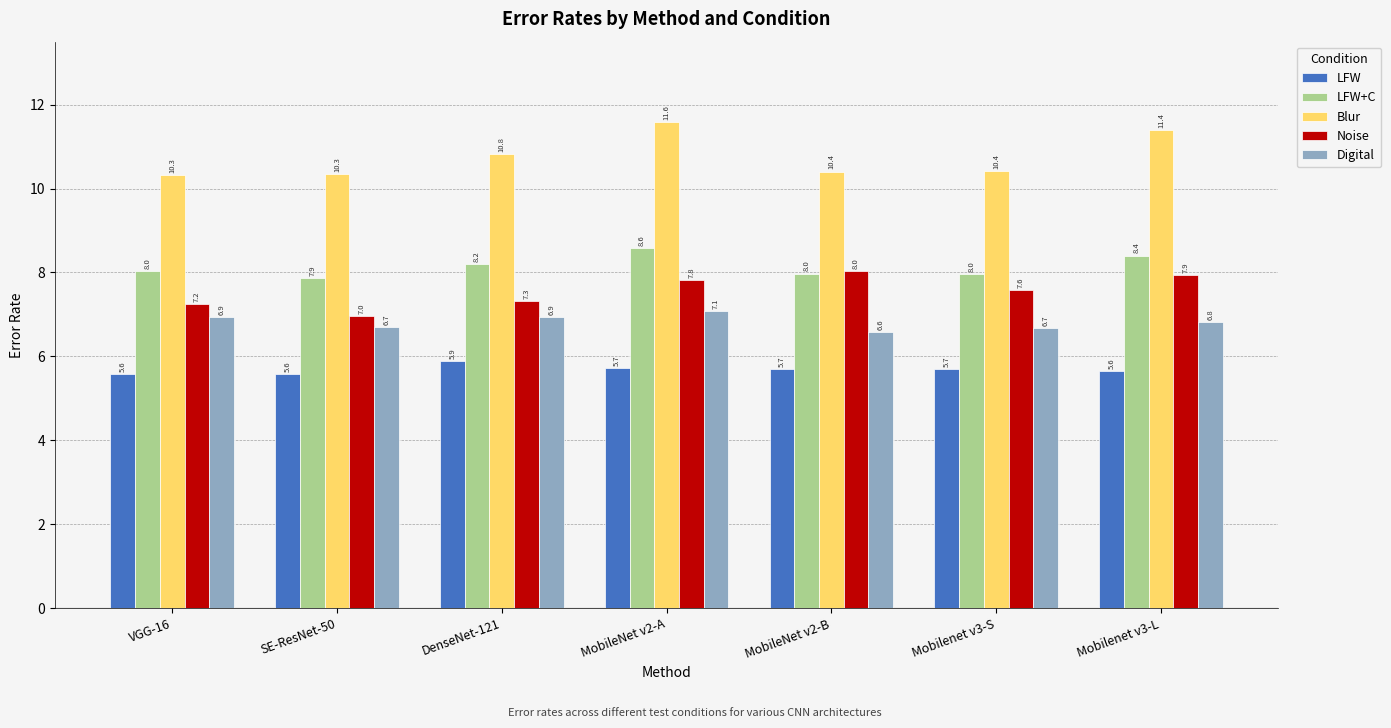

Which category has the lowest value in the Noise series?

SE-ResNet-50